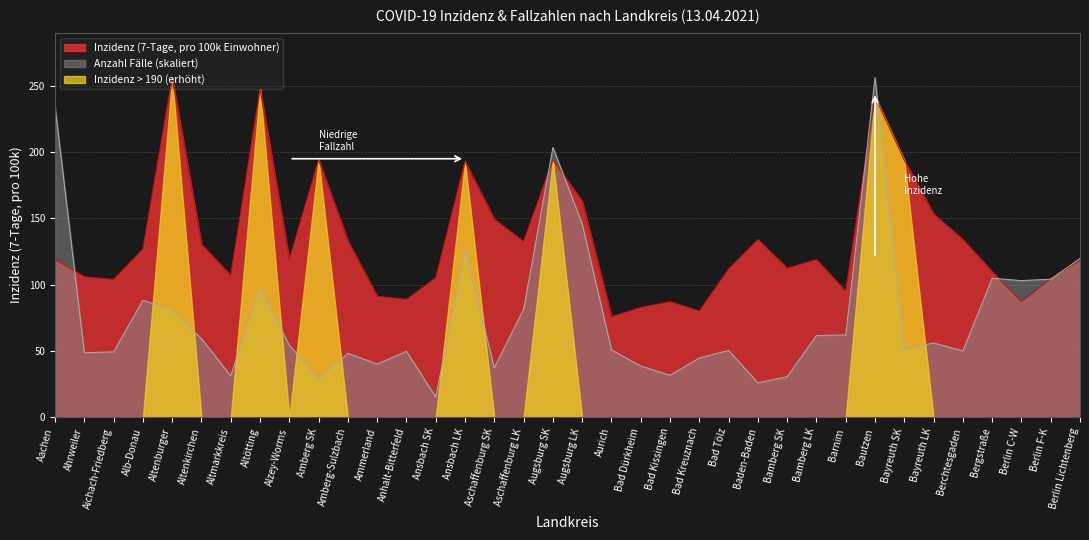

How many data points in anzahl are less than 54?

18